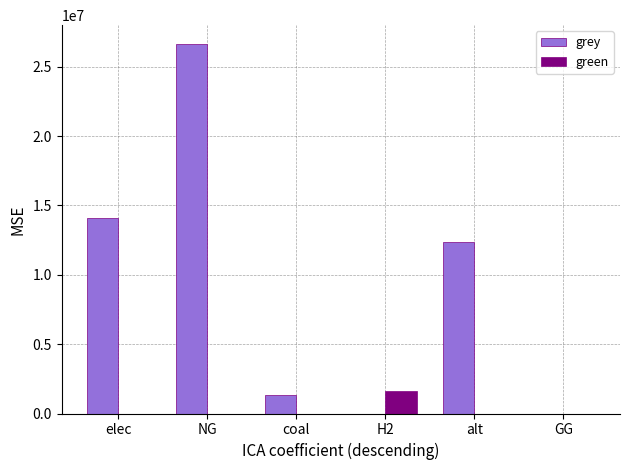

What is the total value across all series at alt?

12368707.7